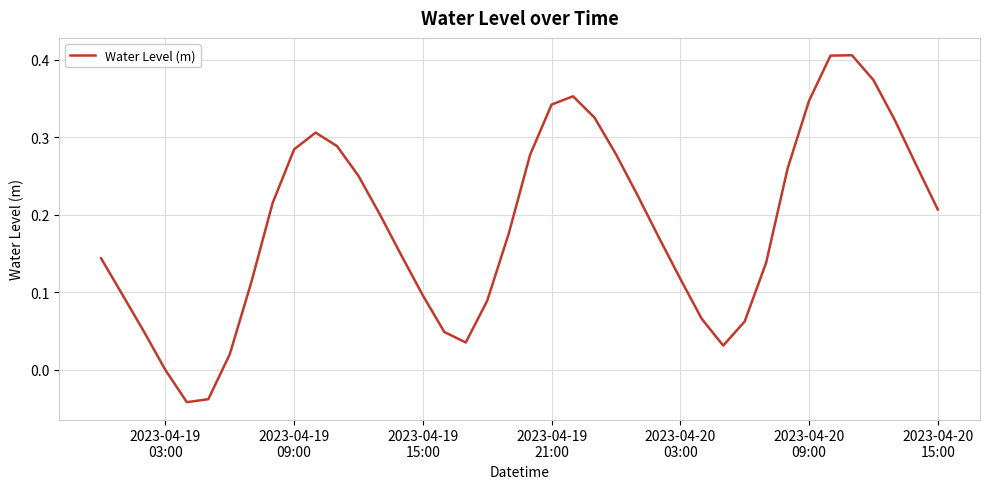

How many interior local valleys (lower than both neighbors) does the data have?

3